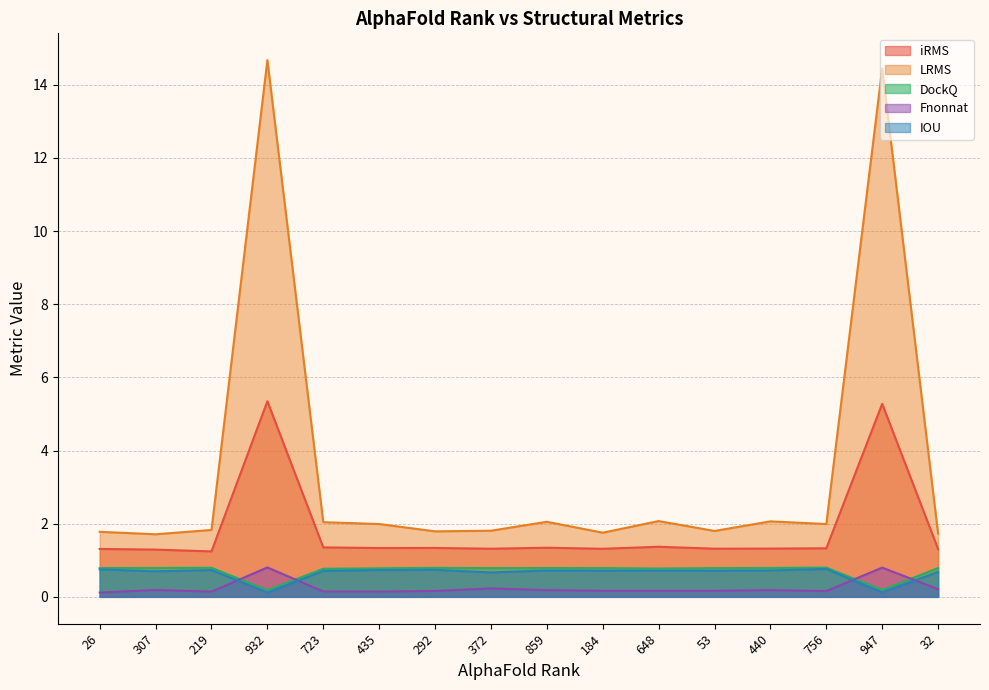

How many interior local valleys does the Fnonnat series have?

3